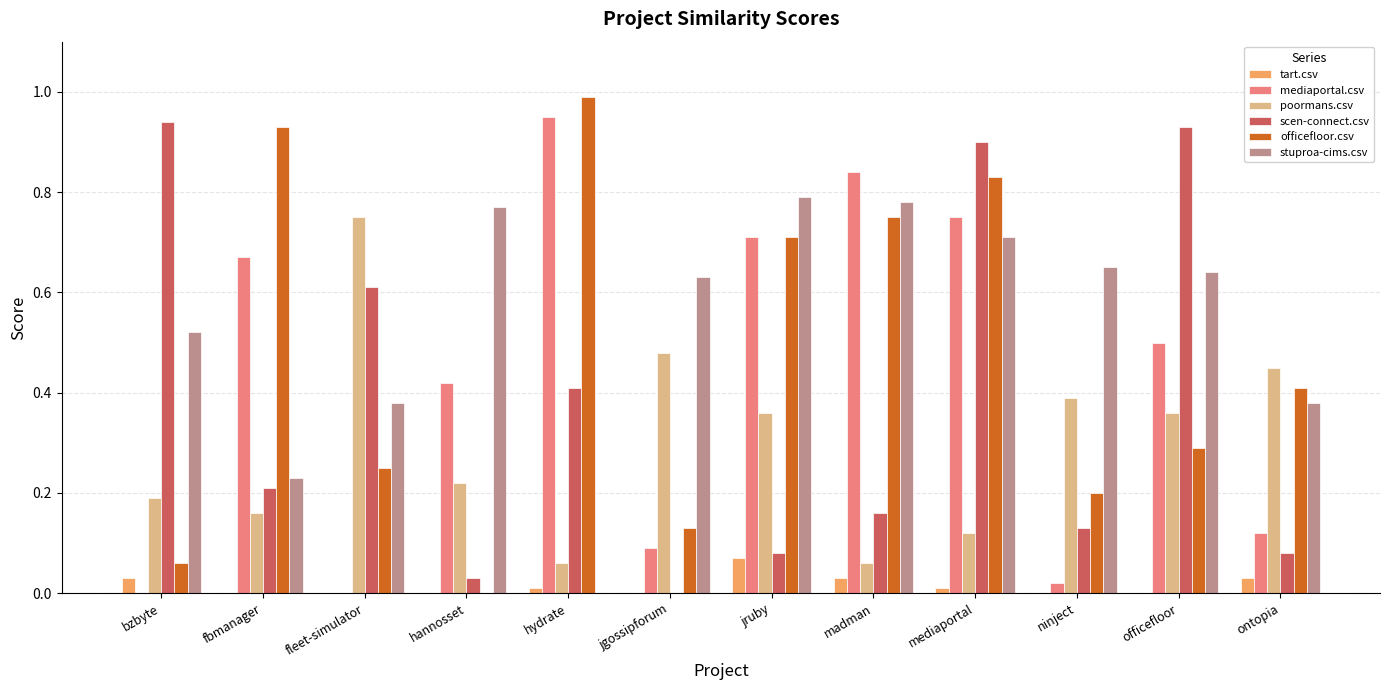

What is the sum of all scen-connect.csv values?

4.5